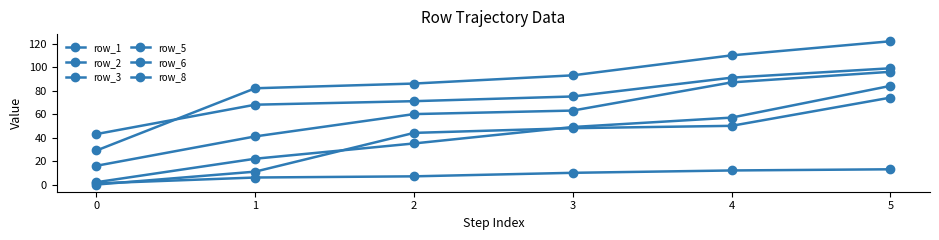

At 1, list the series in order from largest to smallest.

row_3, row_5, row_8, row_1, row_2, row_6